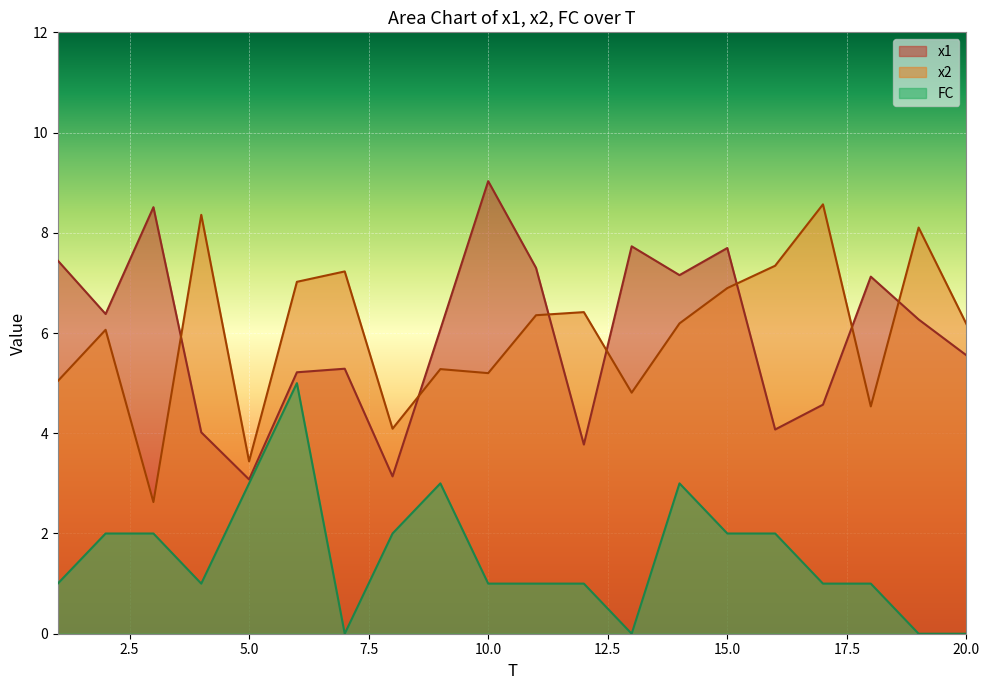

What is the difference between the highest and lowest values at 5.0?

0.4